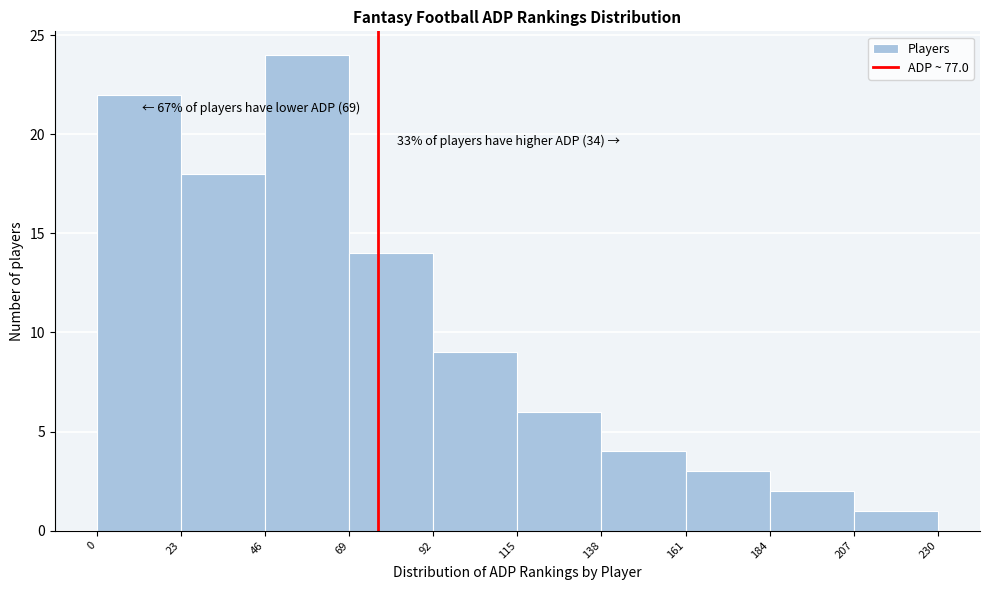

Which range on the x-axis has the tallest bar?

46 to 69